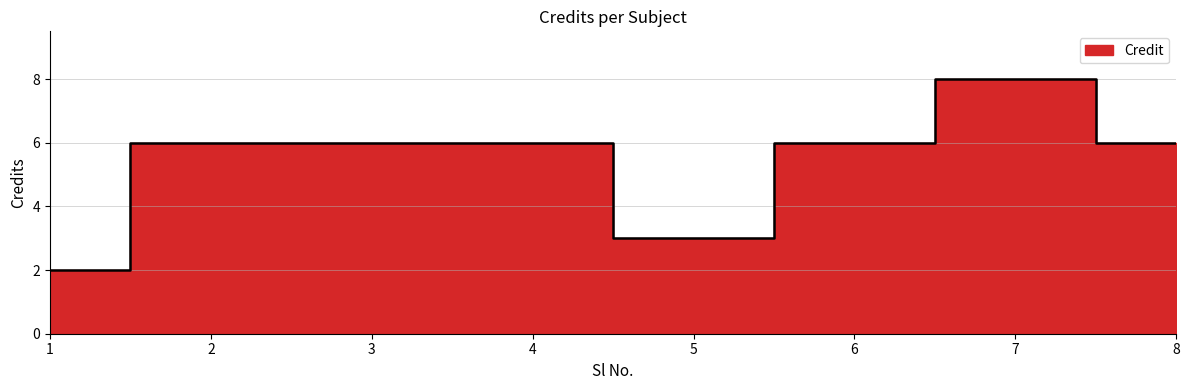

Is it true that the value at 3 is 2?

False